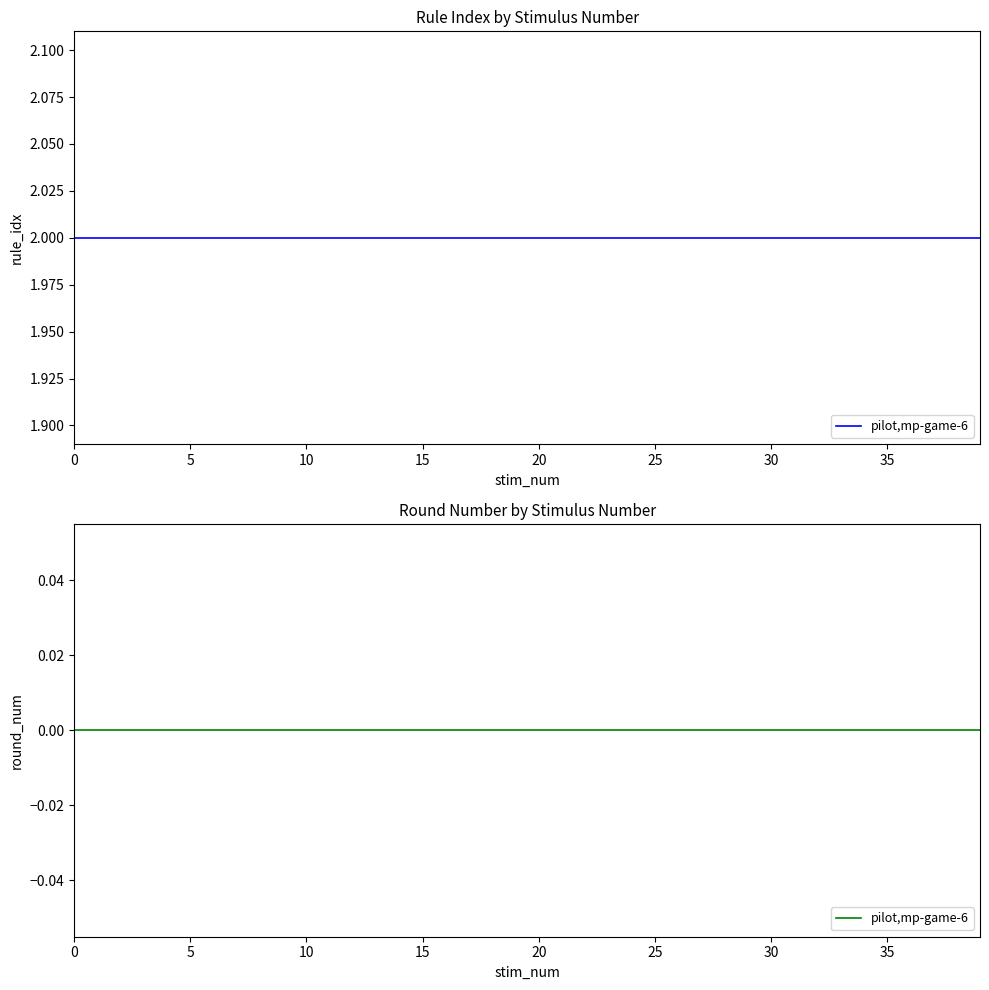

How many categories are shown in the chart?

40